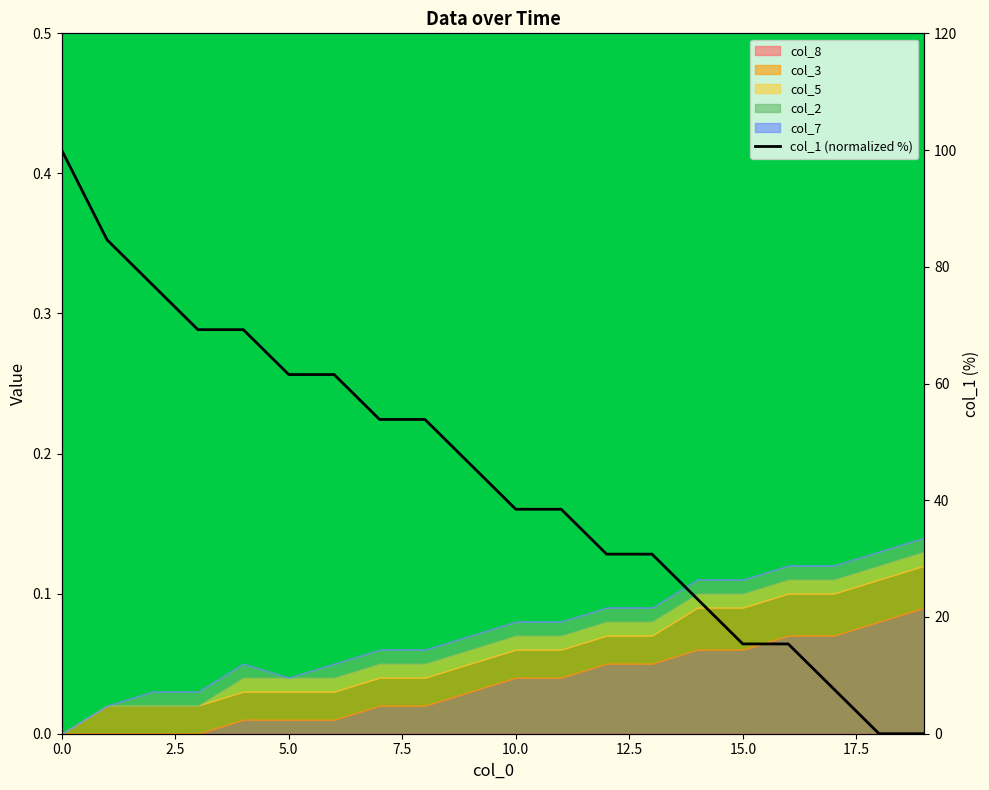

What is the change in value from 17.5 to 13?

-23.1